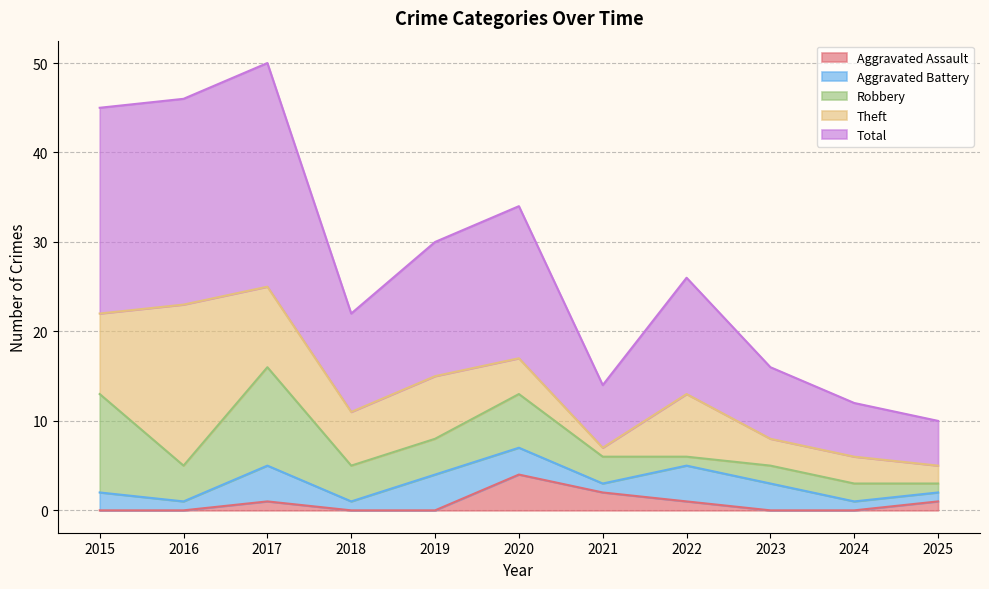

What is the difference between the highest and lowest values at 2017?

24